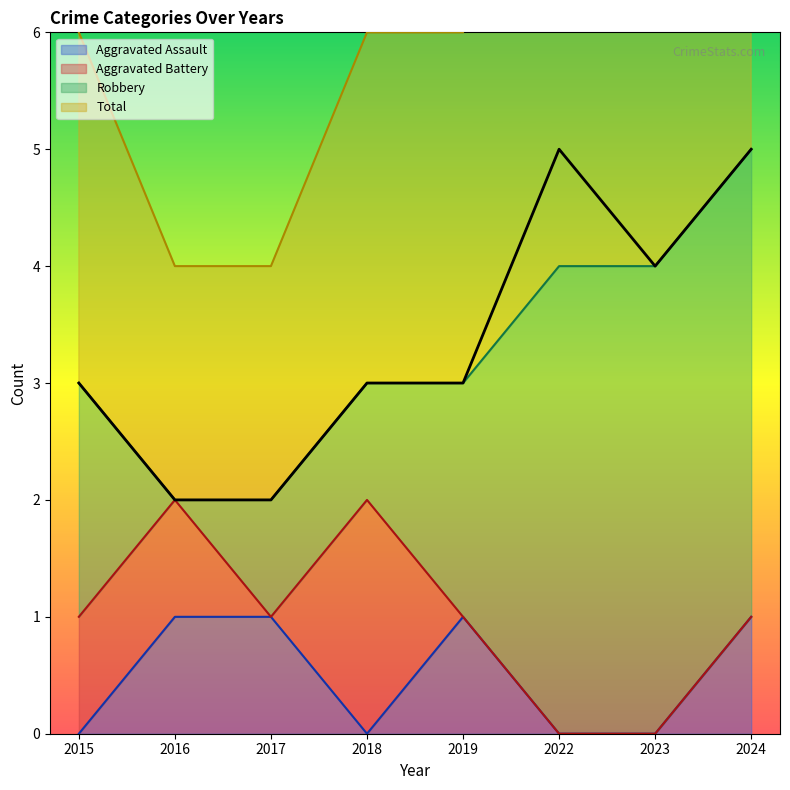

Is the value of Total at 2024 greater than the value of Aggravated Assault at 2024?

Yes